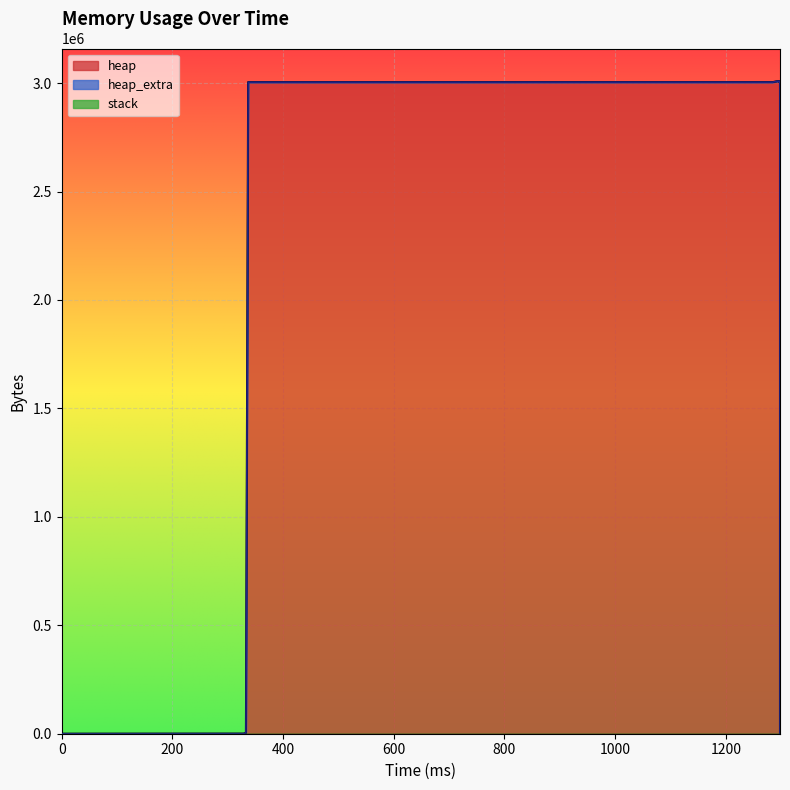

What is the difference between the second highest and minimum values in the heap_extra series?

65